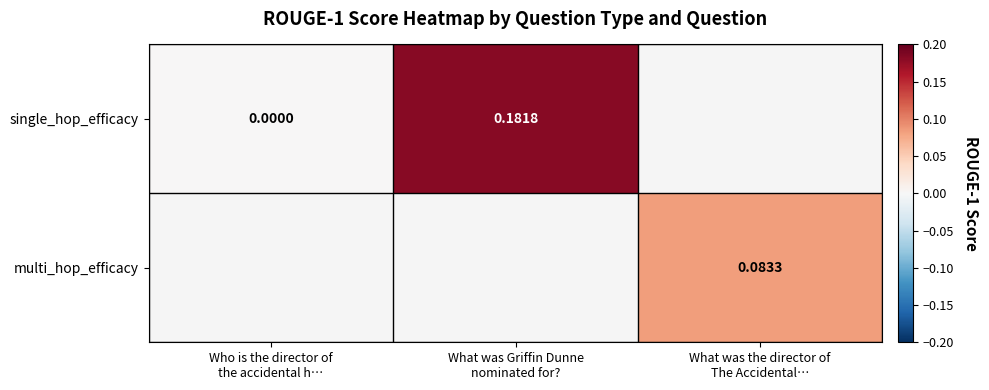

What value does the multi_hop_efficacy series have at What was the director of The Accidental…?

0.1